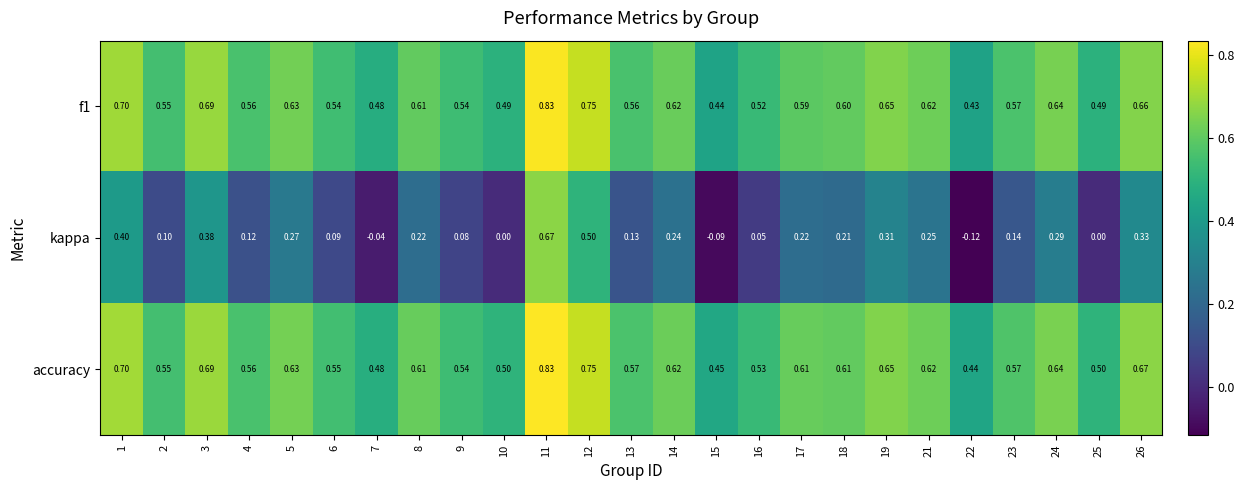

Which series has the largest range (max minus min)?

kappa